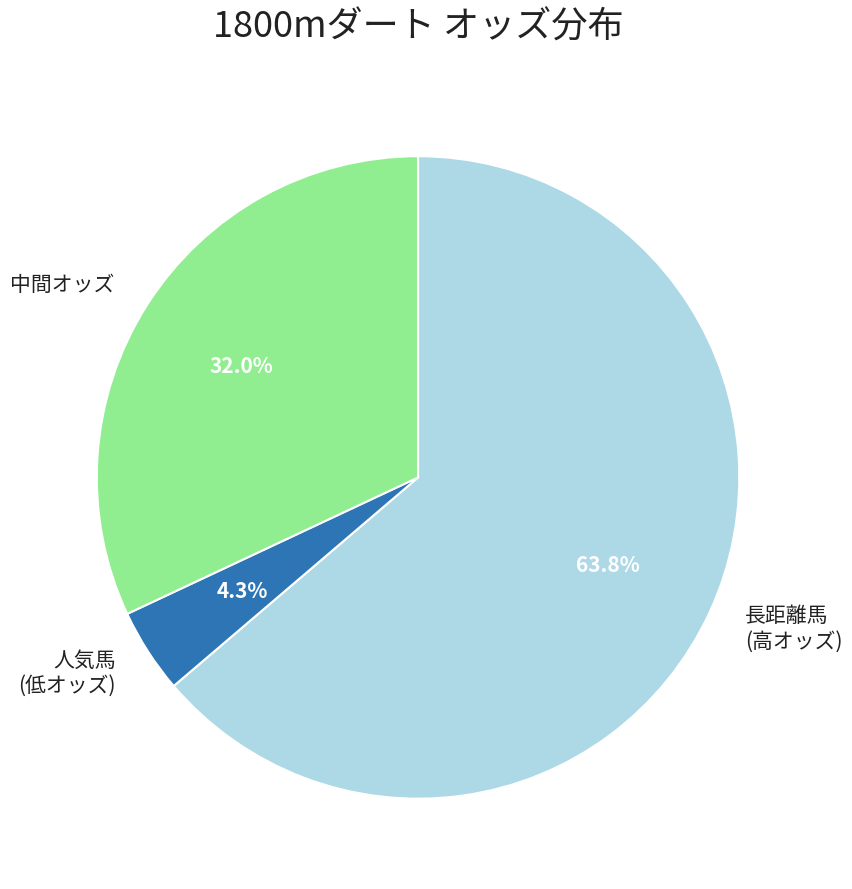

Does any single category account for the majority?

Yes